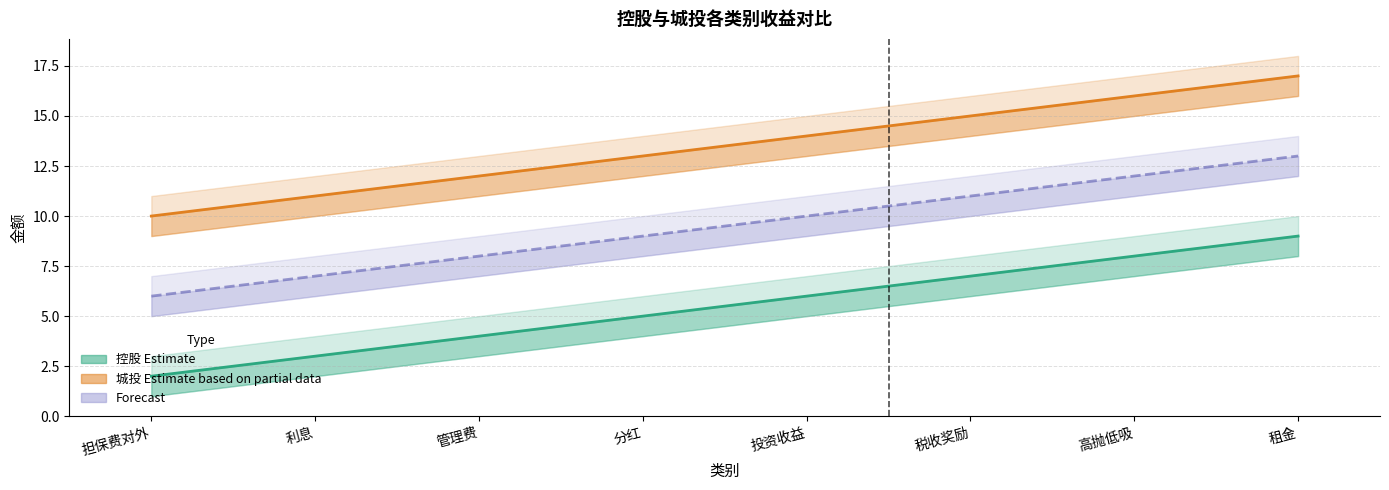

Reading left to right, list all the values displayed in this chart.

控股 Estimate: 担保费对外=2	利息=3	管理费=4	分红=5	投资收益=6	税收奖励=7	高抛低吸=8	租金=9
城投 Estimate based on partial data: 担保费对外=10	利息=11	管理费=12	分红=13	投资收益=14	税收奖励=15	高抛低吸=16	租金=17
Forecast: 担保费对外=6	利息=7	管理费=8	分红=9	投资收益=10	税收奖励=11	高抛低吸=12	租金=13